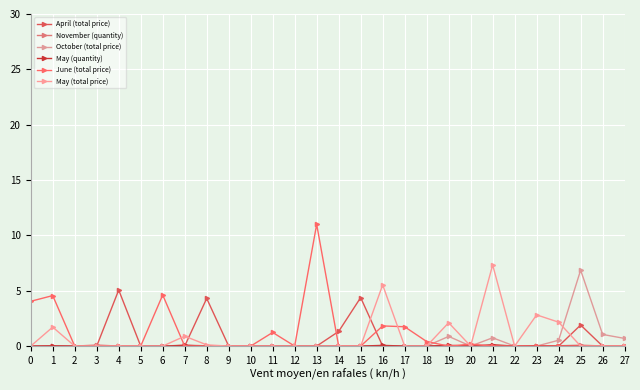

Which series has the widest spread of values?

June (total price)